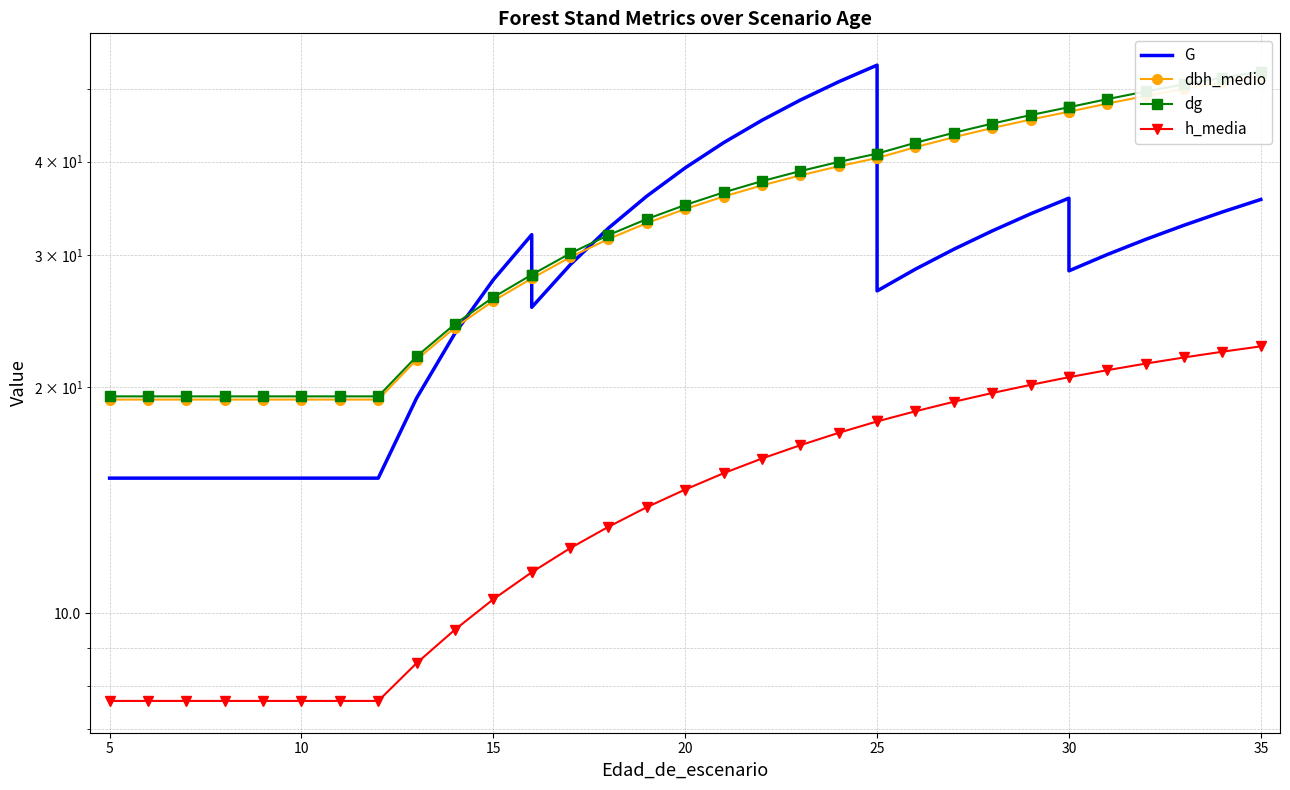

True or false: dg and h_media cross at least once.

False